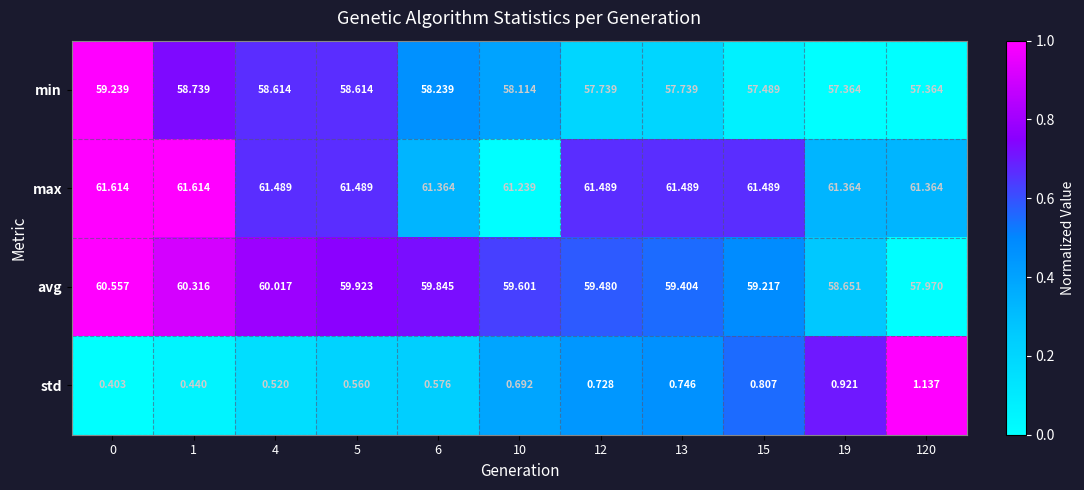

What is the total value across all series at 120?

177.8